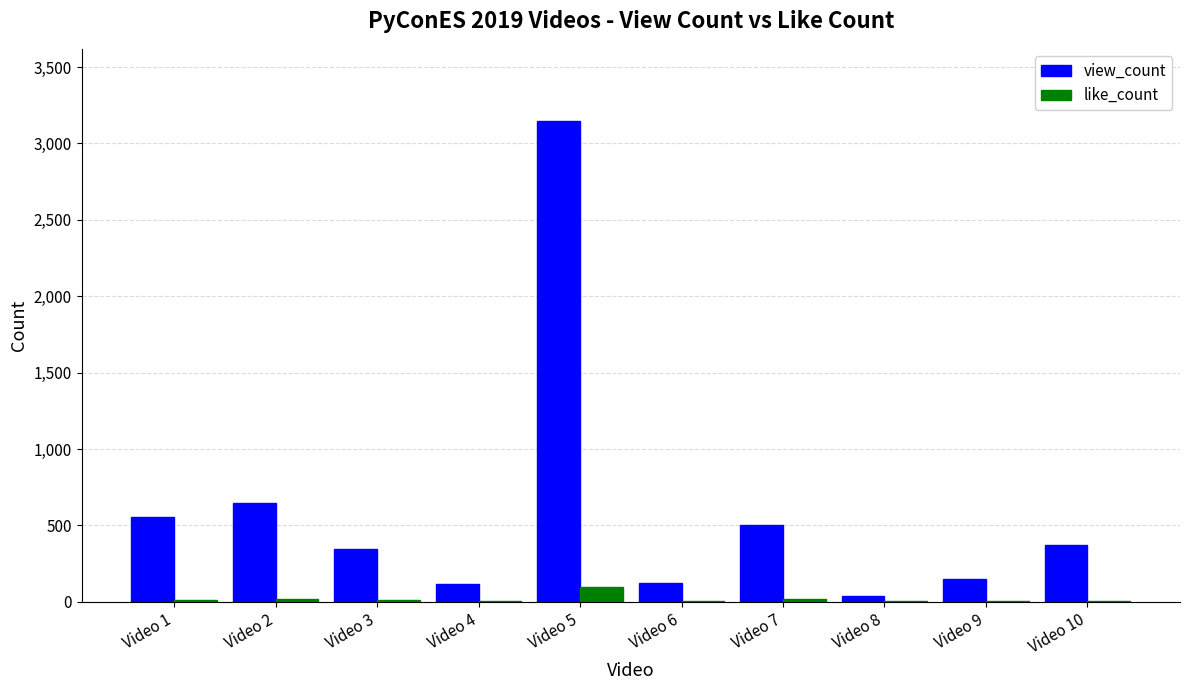

Does the chart contain stacked bars?

No